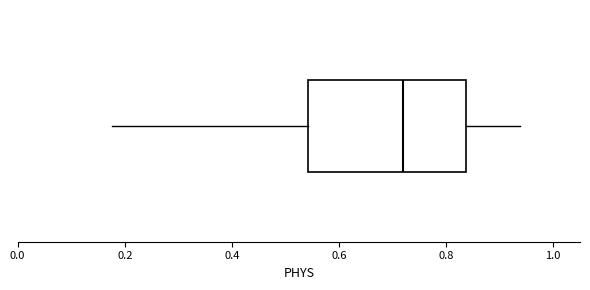

Where does the left whisker of the box end on the x-axis? The values are not printed on the chart, so give them approximately, as read against the axis.

0.18